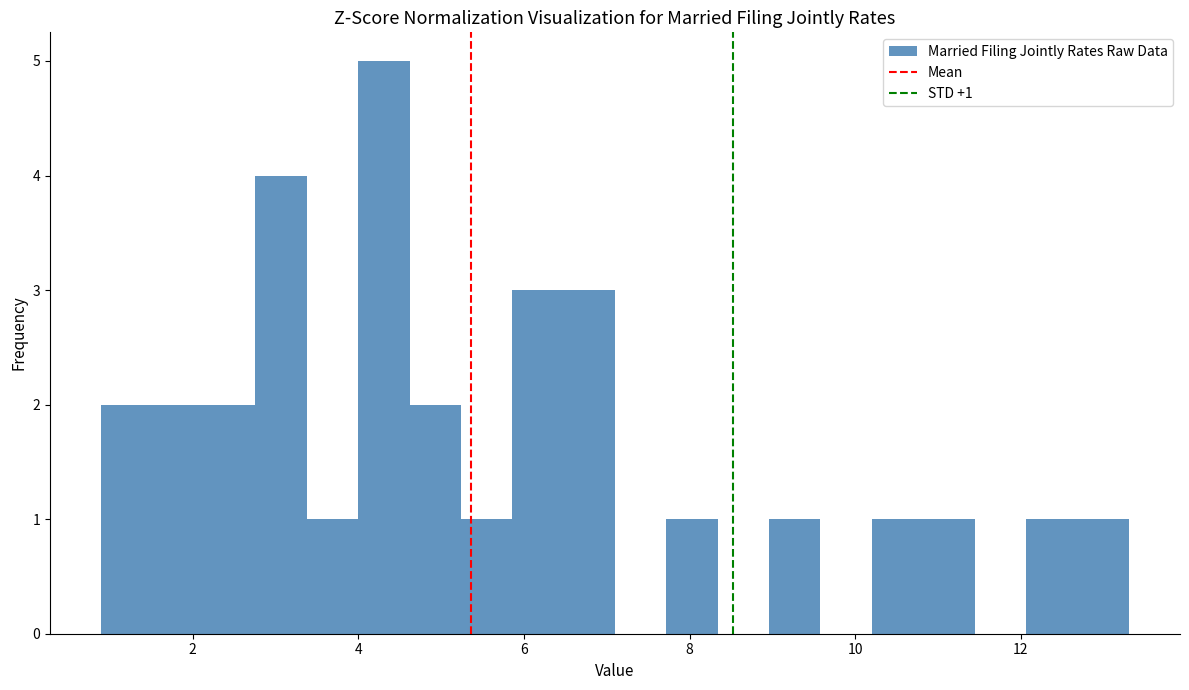

Read against the x-axis, roughly where is the centre of the tallest bar?

4.4